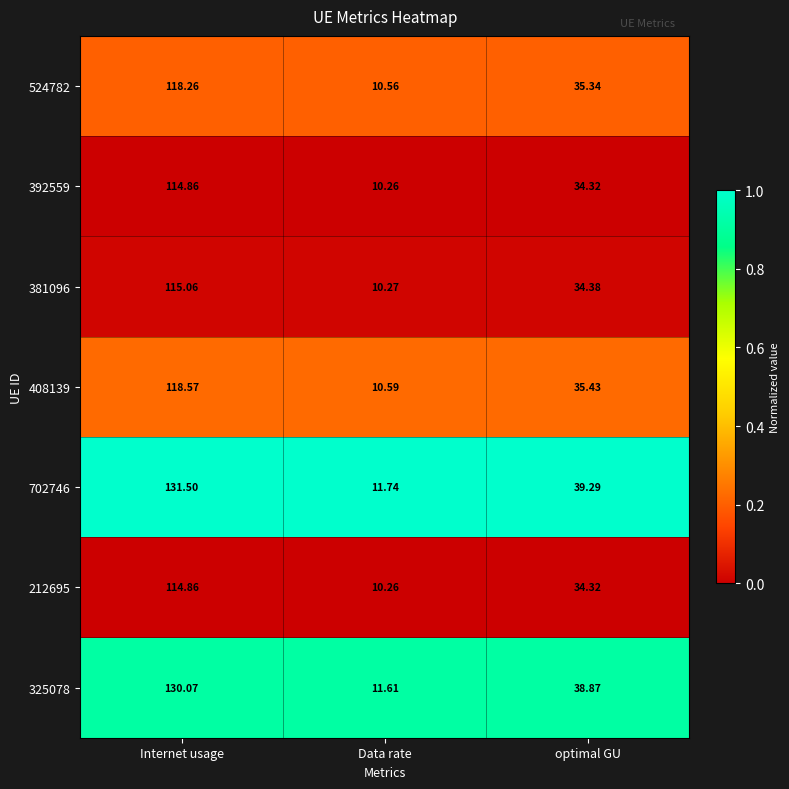

At which label does 392559 reach its minimum?

Data rate